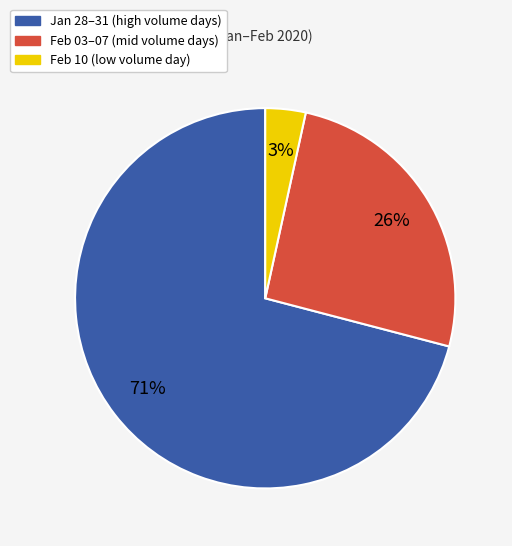

To the nearest percent, what is the average slice percentage?

33%